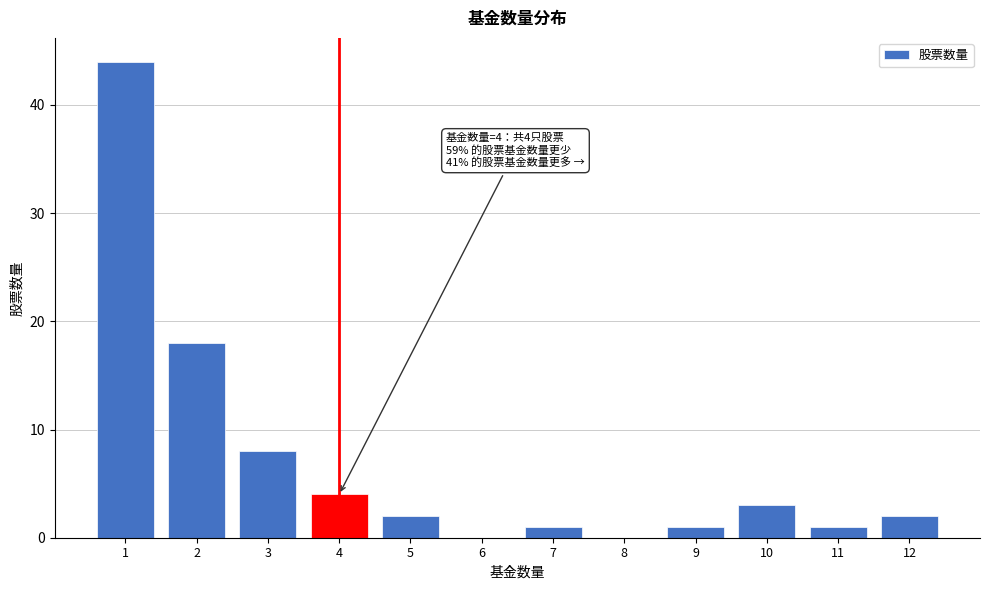

Reading right to left, what are all the values shown in this chart?

12=2	11=1	10=3	9=1	8=0	7=1	6=0	5=2	4=4	3=8	2=18	1=44